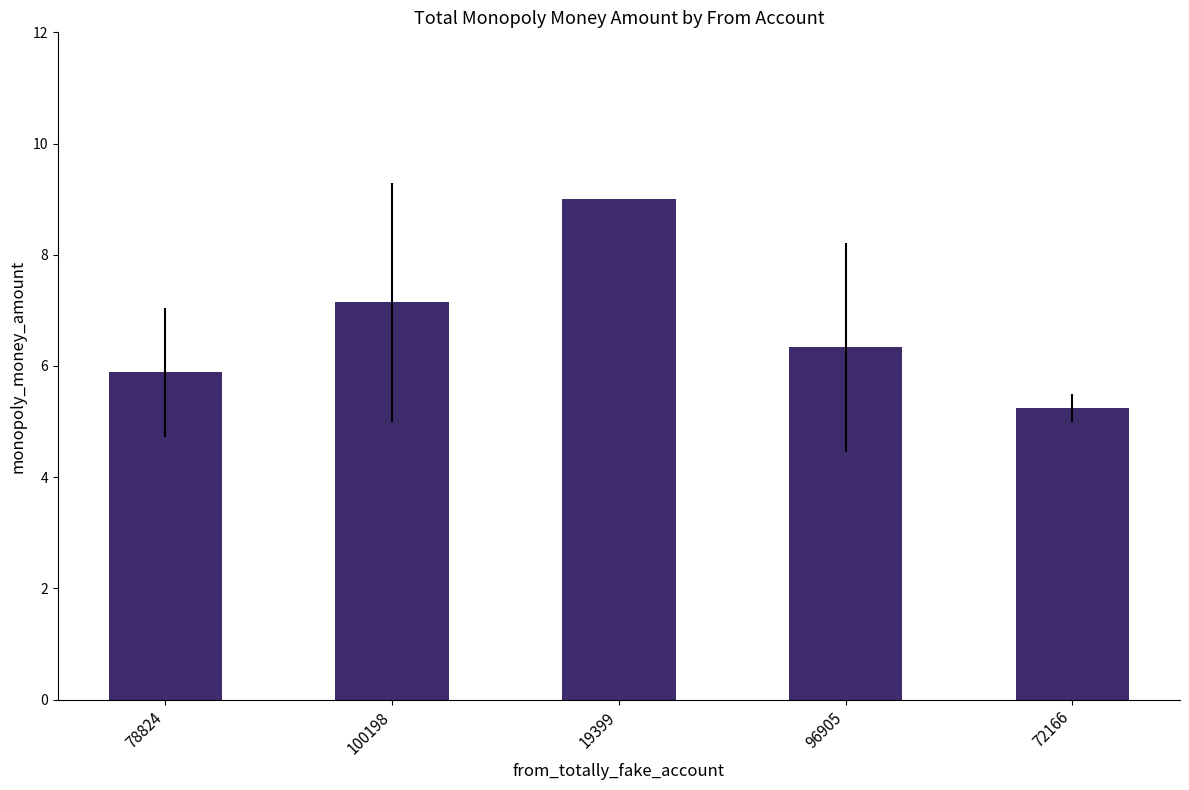

Which has a higher value, 19399 or 96905?

19399